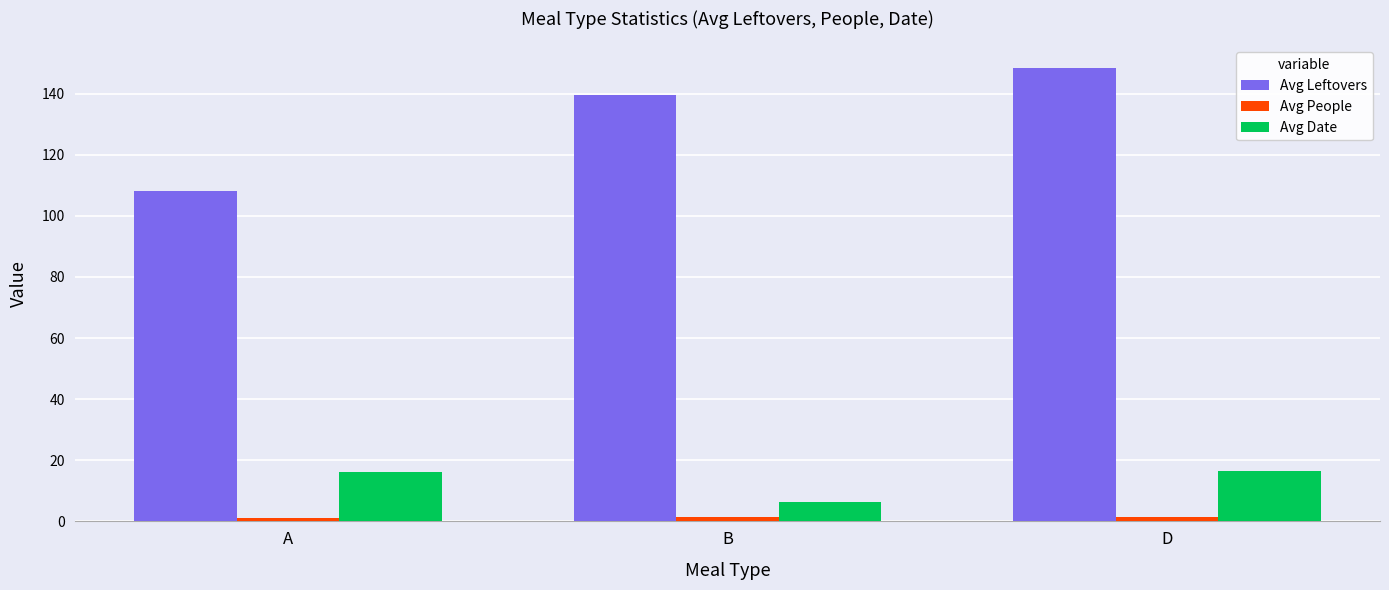

How many values in the Avg Date series are below 16?

1